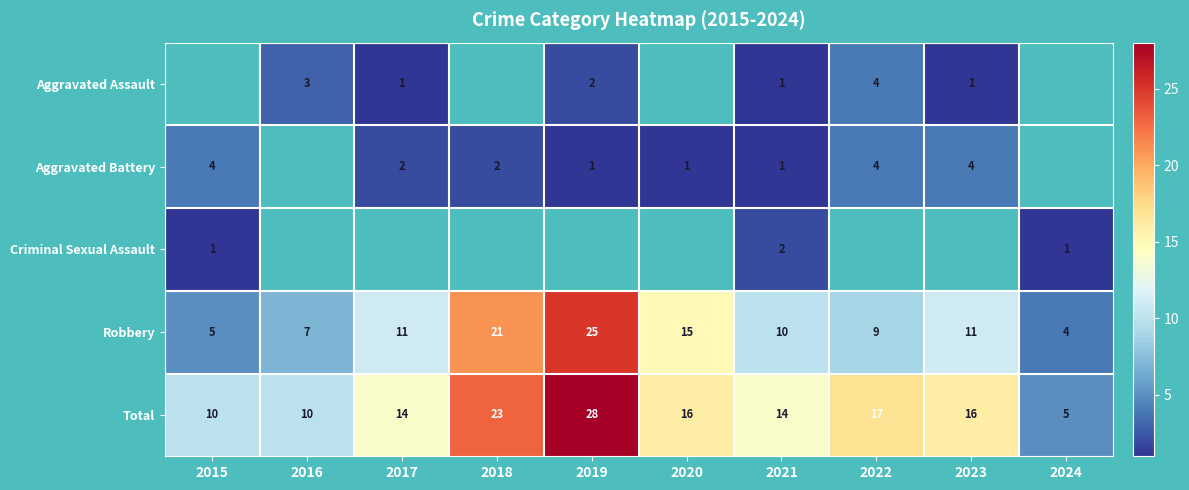

The value of Aggravated Assault at 2023 is 0.5. True or false?

False